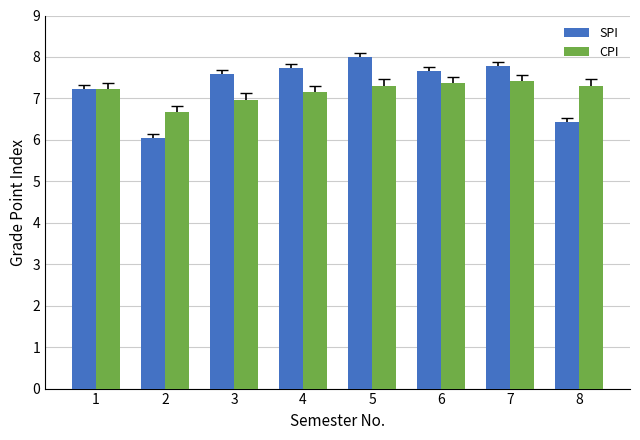

At which label does CPI first exceed 7?

1